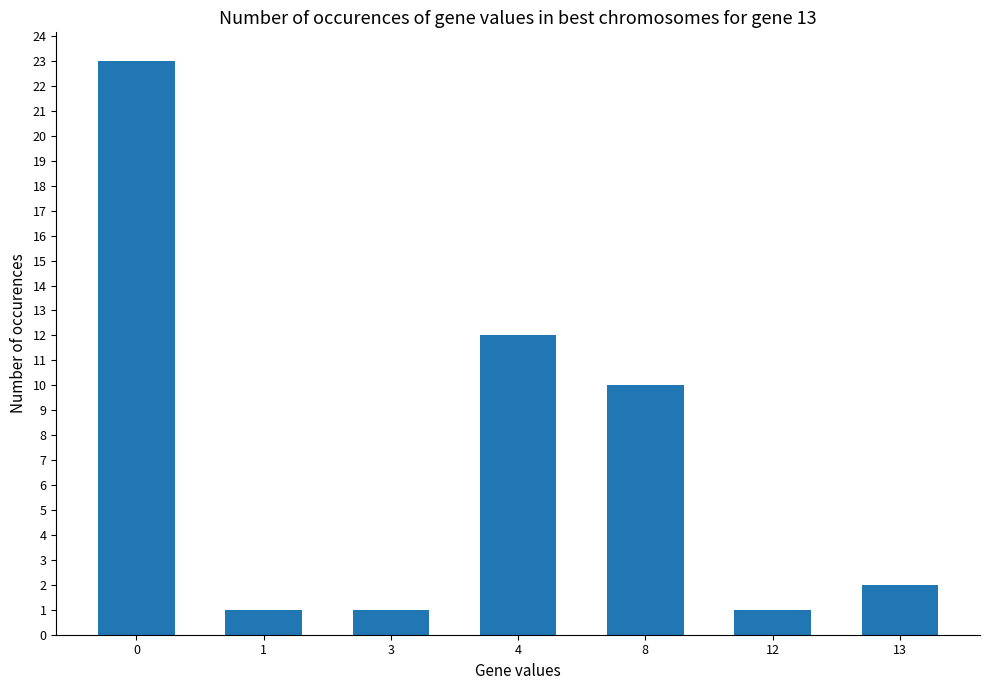

Between 13 and 12, which is larger?

13